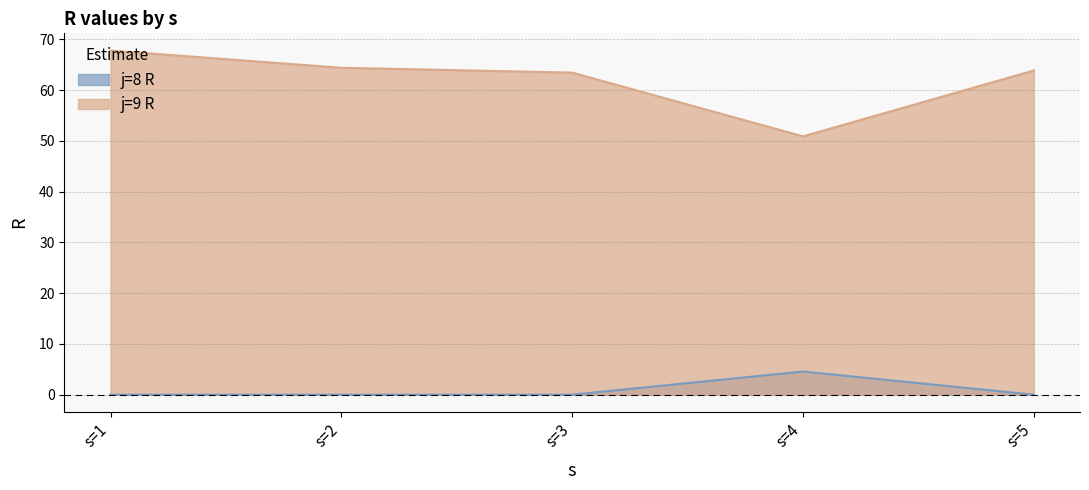

What is the total value across all series at s=4?

55.4